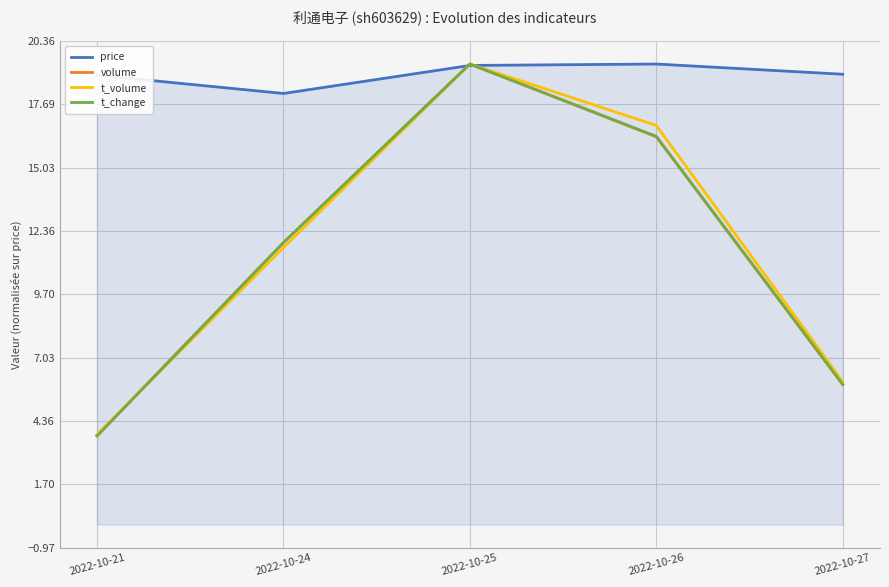

Which series has the largest range (max minus min)?

t_change